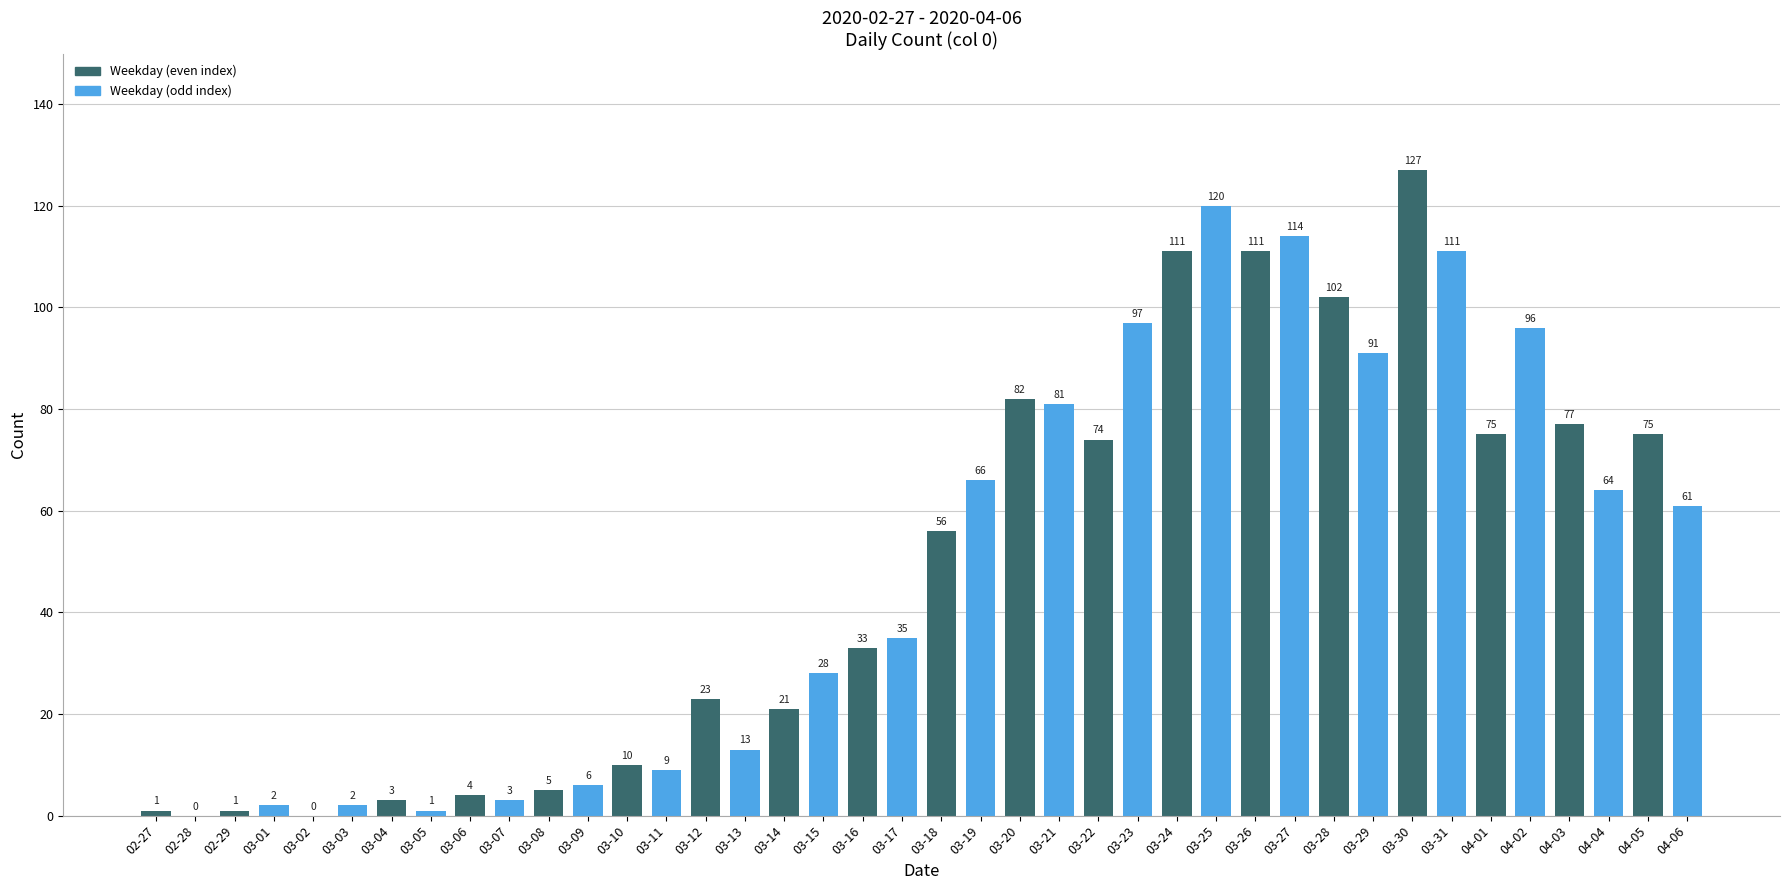

What is the difference between the values at 03-11 and 03-17?

26